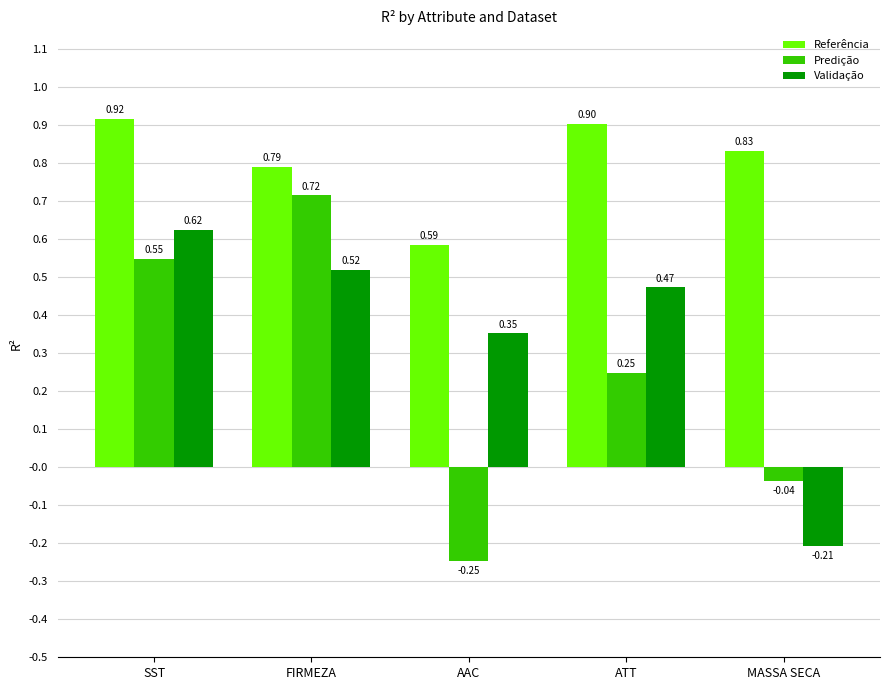

What is the sum of all Validação values?

1.8